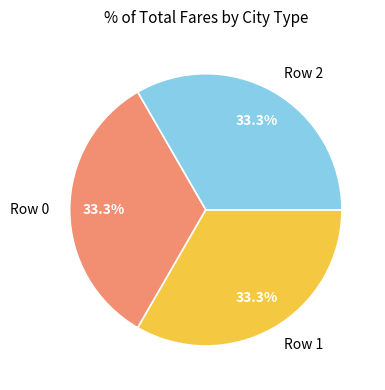

Does Row 1 account for over 50% of the chart?

No